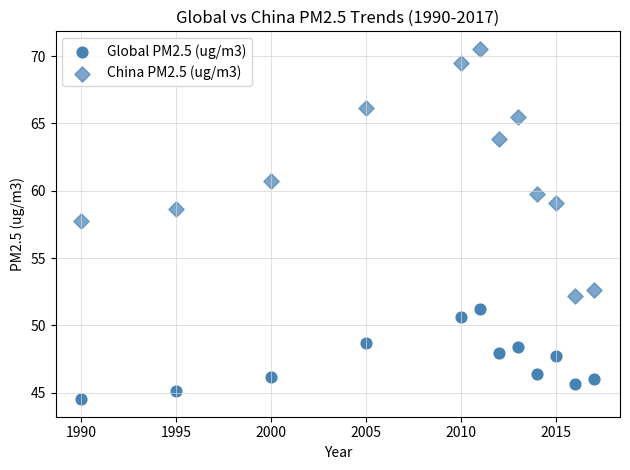

How many data points are displayed?

24